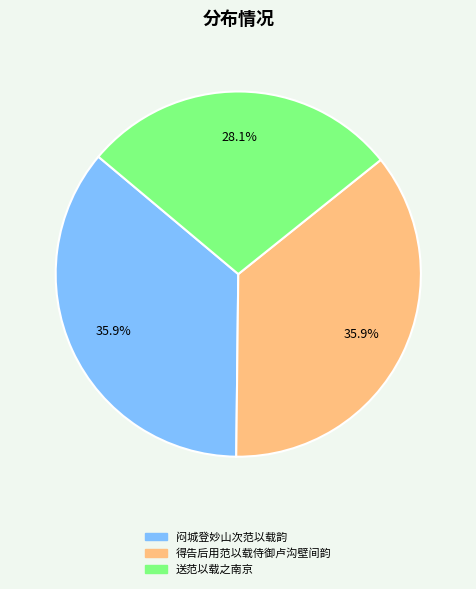

Do 送范以载之南京 and 得告后用范以载侍御卢沟壁间韵 together represent more than half of the pie?

Yes